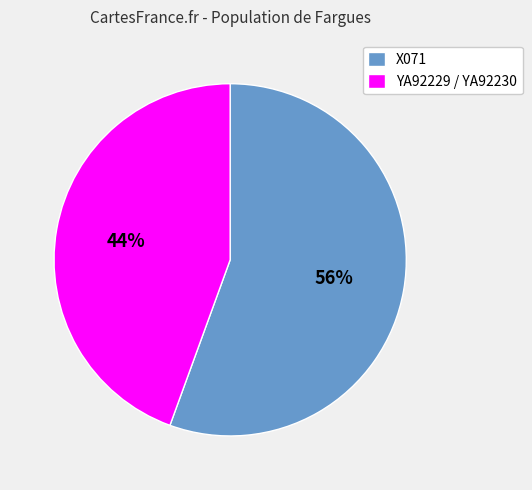

Between X071 and YA92229 / YA92230, which is larger?

X071